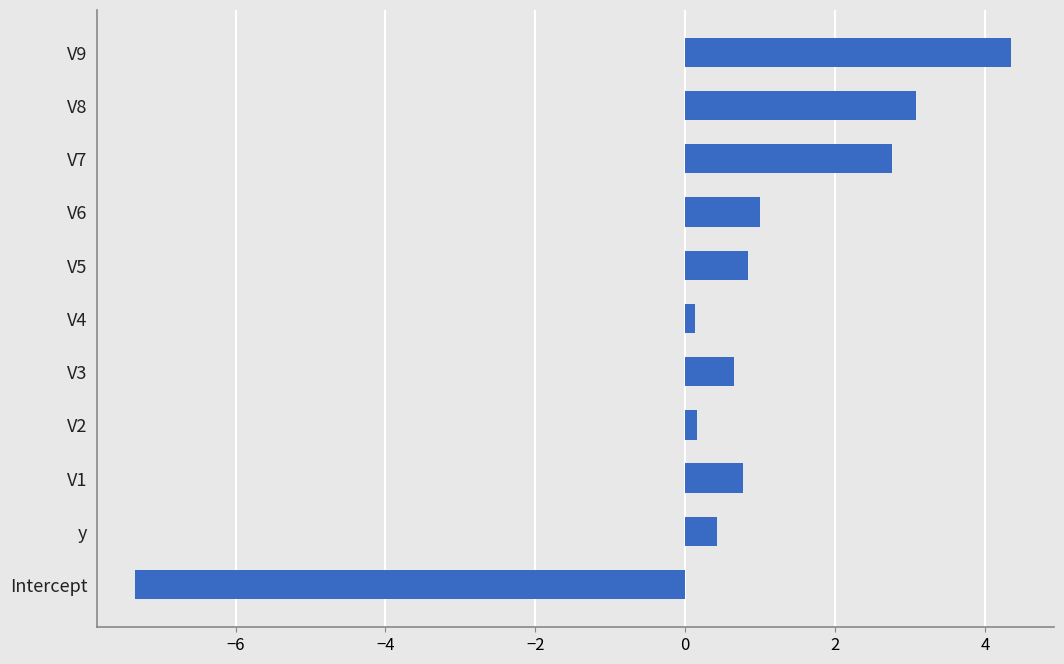

What is the difference between the maximum and minimum values?

11.7